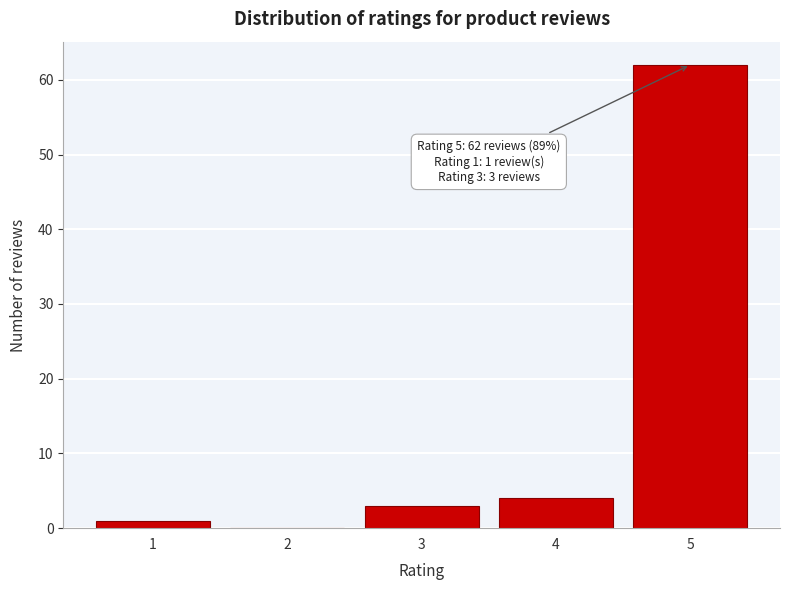

Reading left to right, what are all the values shown in this chart?

1=1	2=0	3=3	4=4	5=62